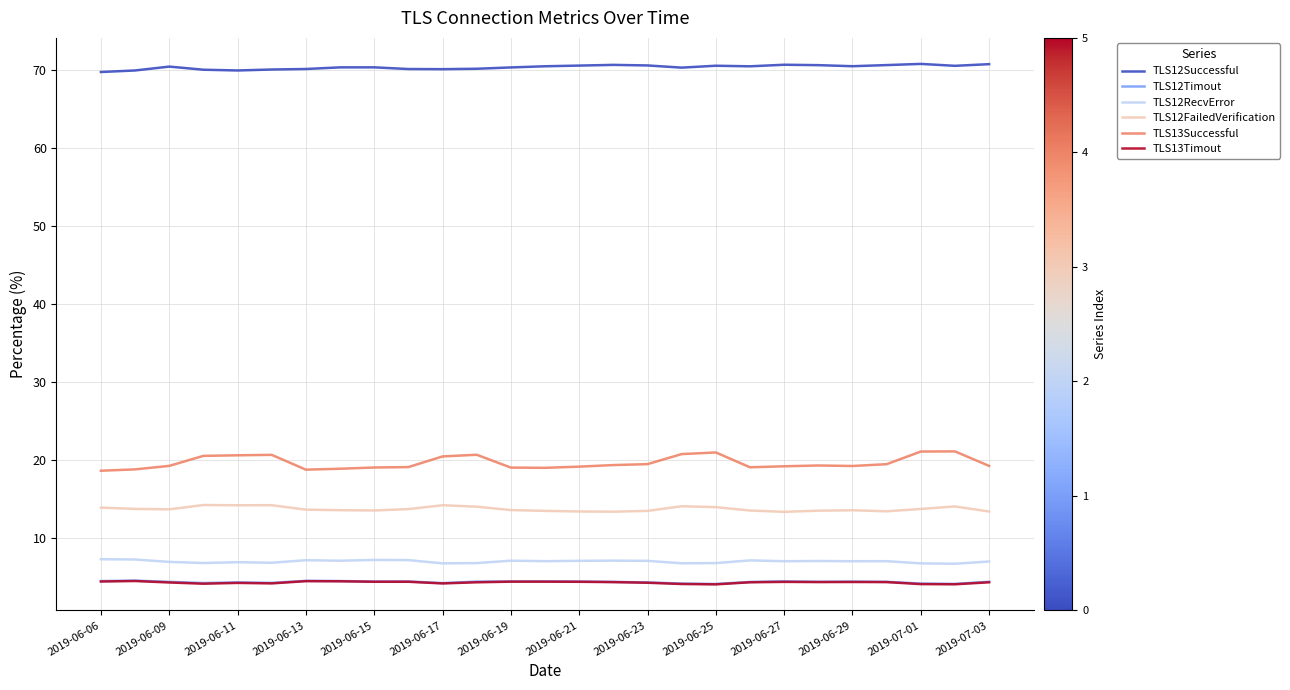

True or false: TLS12RecvError and TLS13Timout intersect in this chart.

False